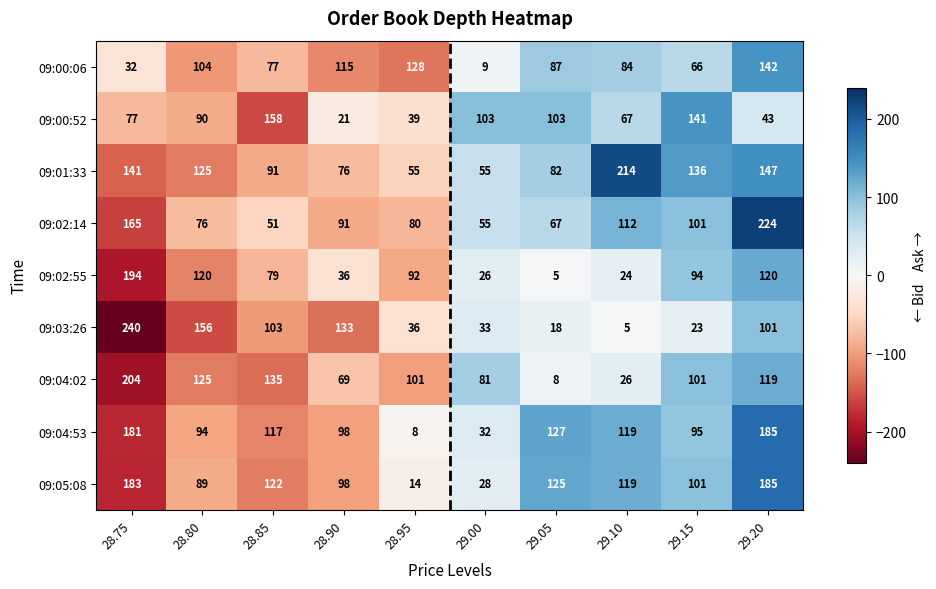

Which series has the largest range (max minus min)?

09:03:26